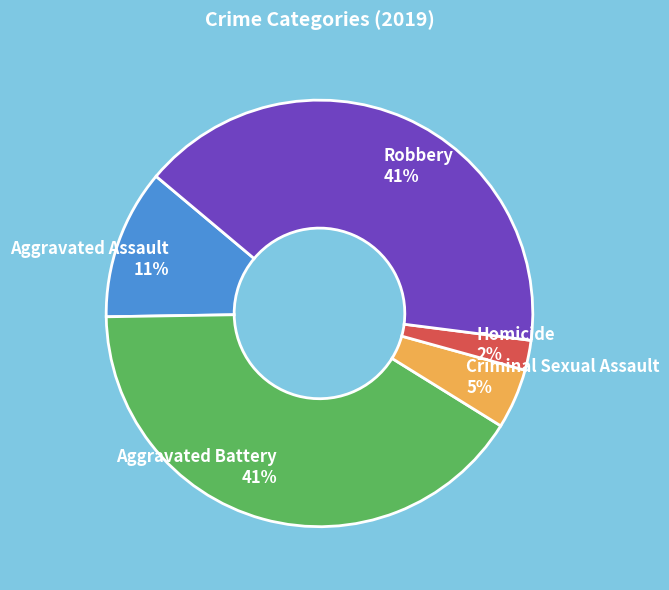

True or false: Criminal Sexual Assault accounts for 5% of the total.

True